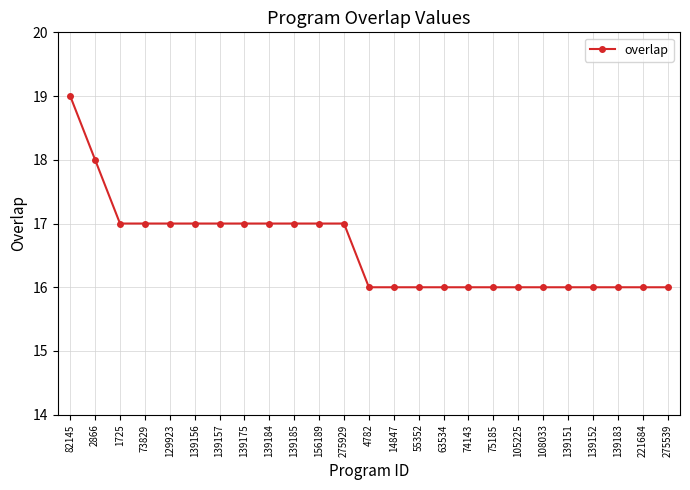

What is the difference between the second highest and second lowest values?

2